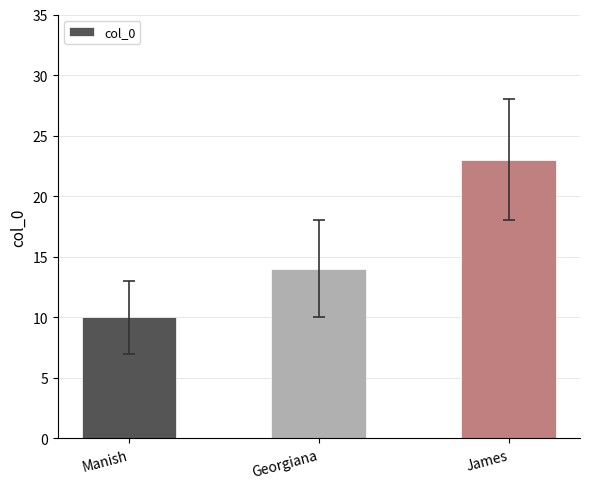

Read the value at Georgiana.

14